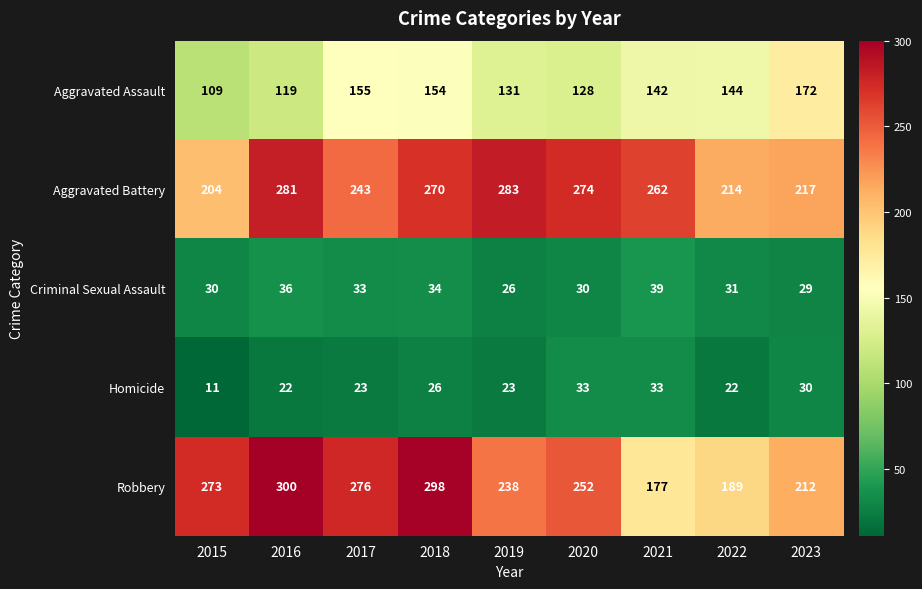

What is the minimum value shown in the chart?

11